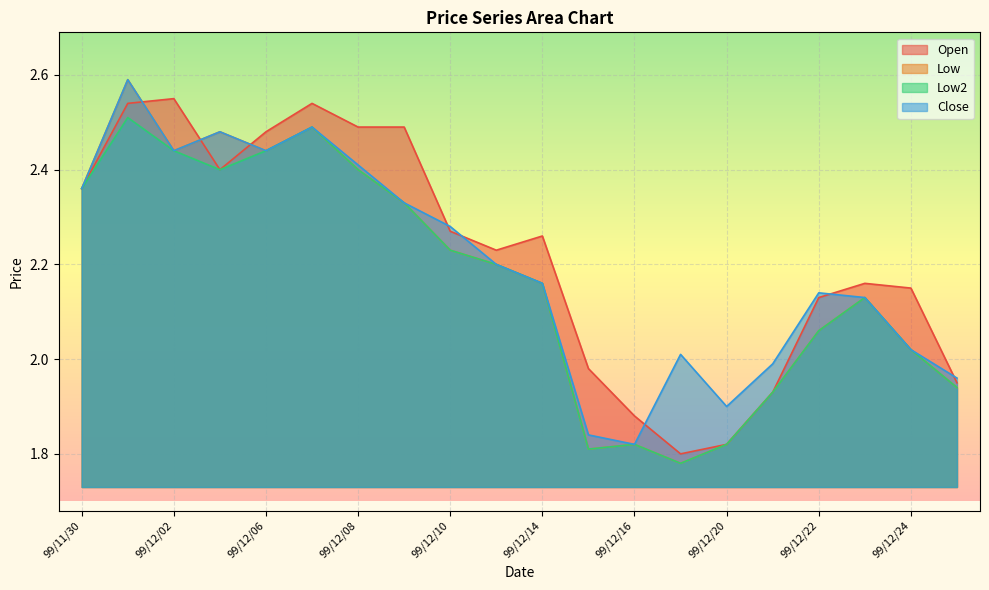

Is the value of Low2 at 99/12/22 greater than the value of Open at 99/12/16?

Yes